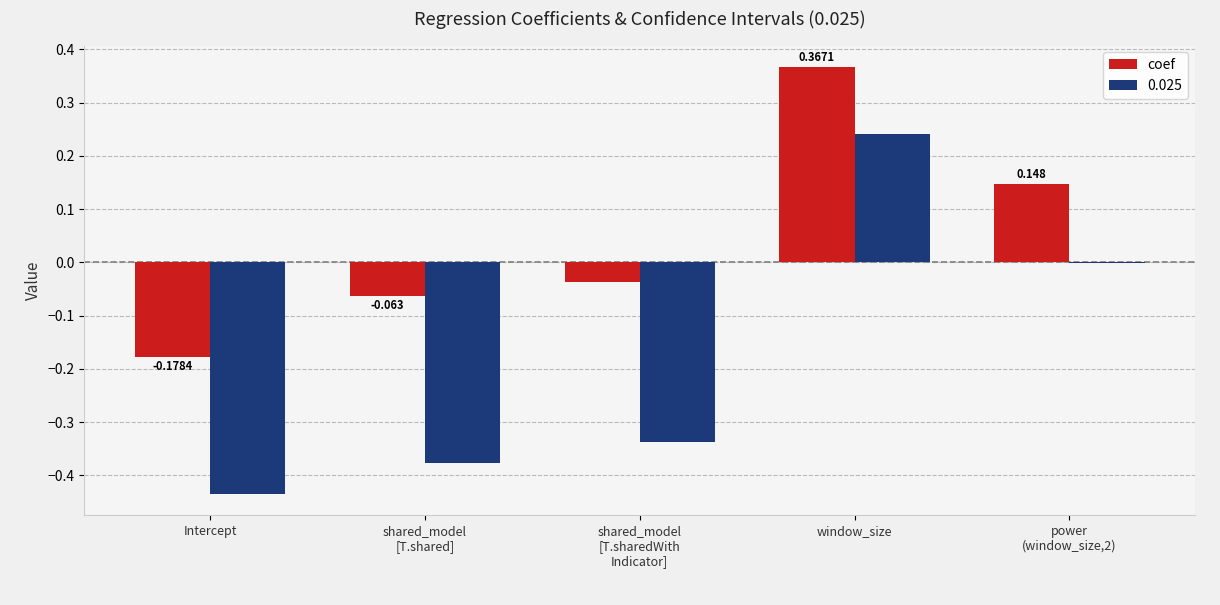

At which category is the sum across all series the highest?

window_size